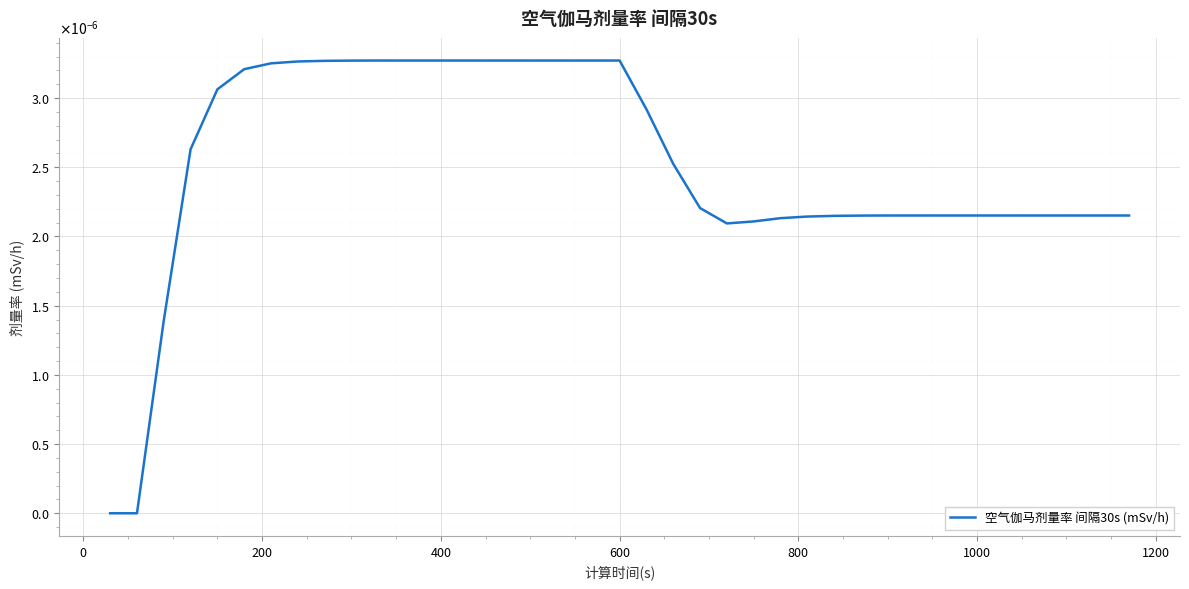

Does the chart display data point markers on the line(s)?

No